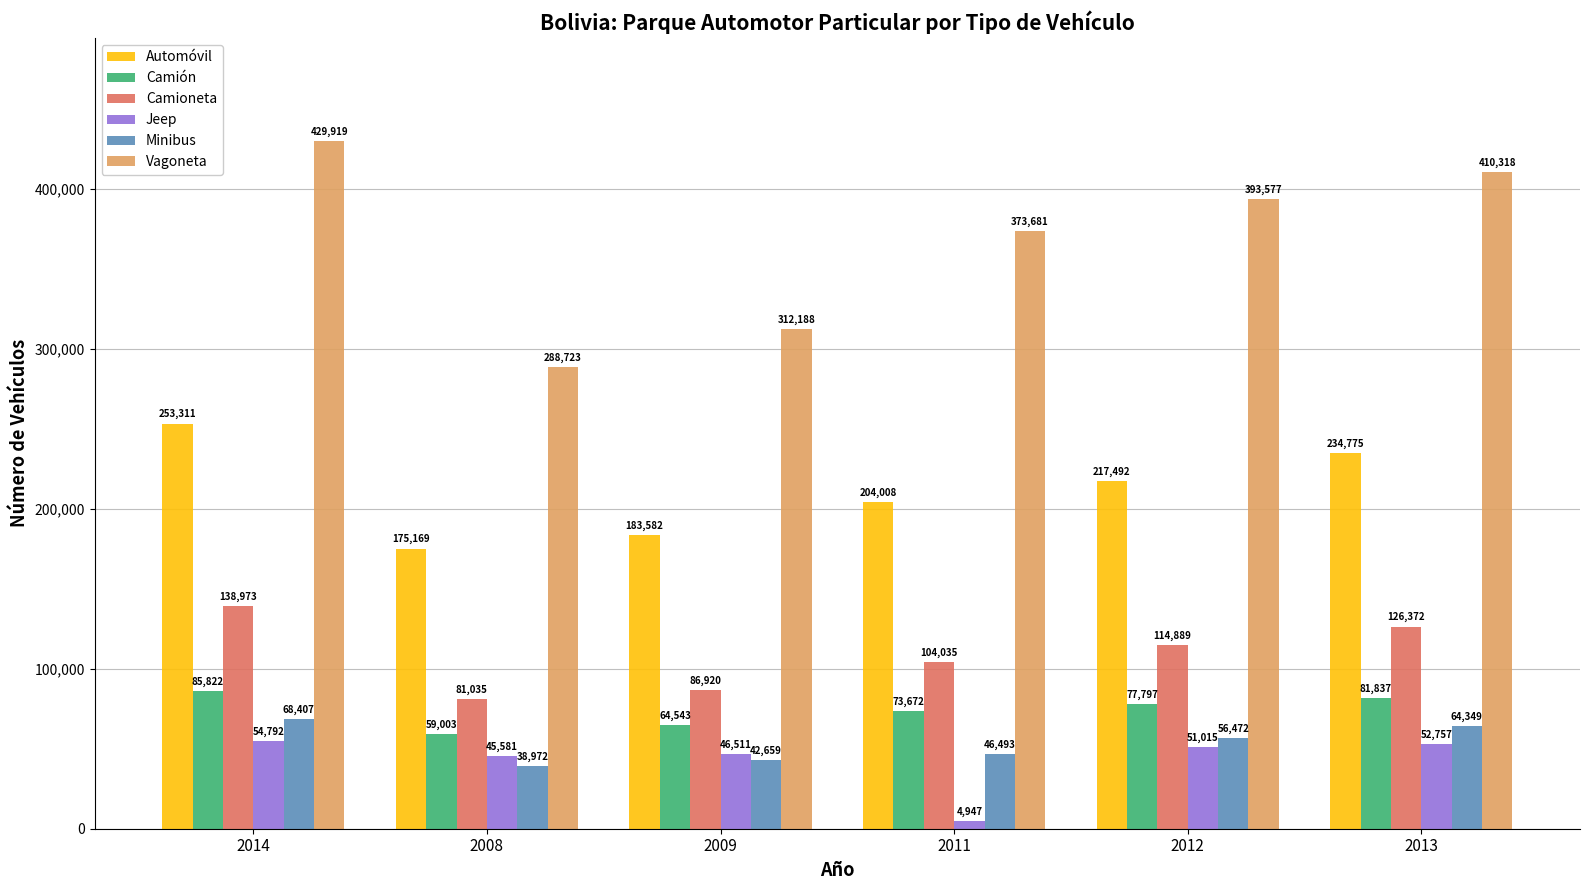

Is it true that Minibus equals 56472 at 2012?

True